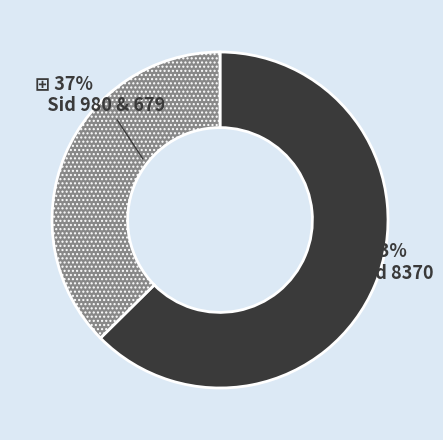

Does any single category account for the majority?

Yes